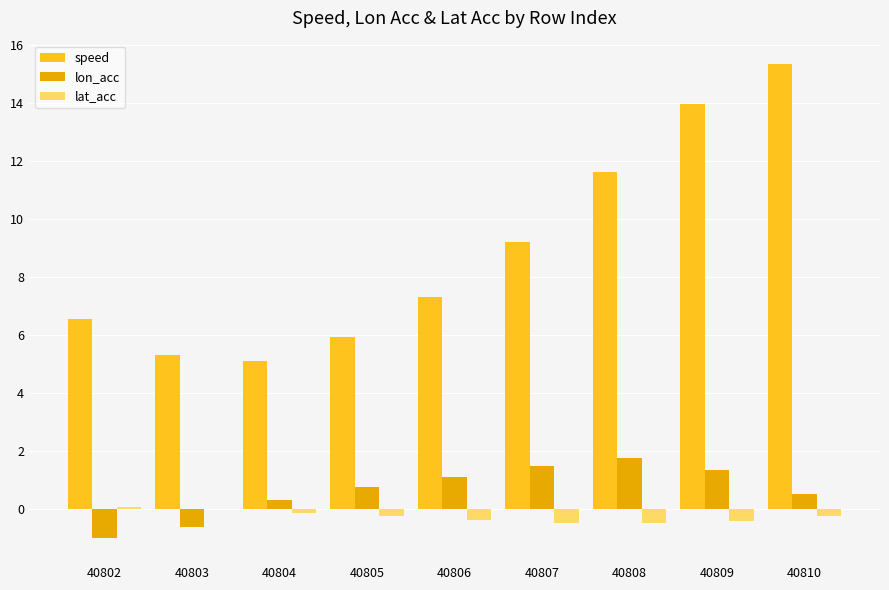

How many series are shown in this chart?

3